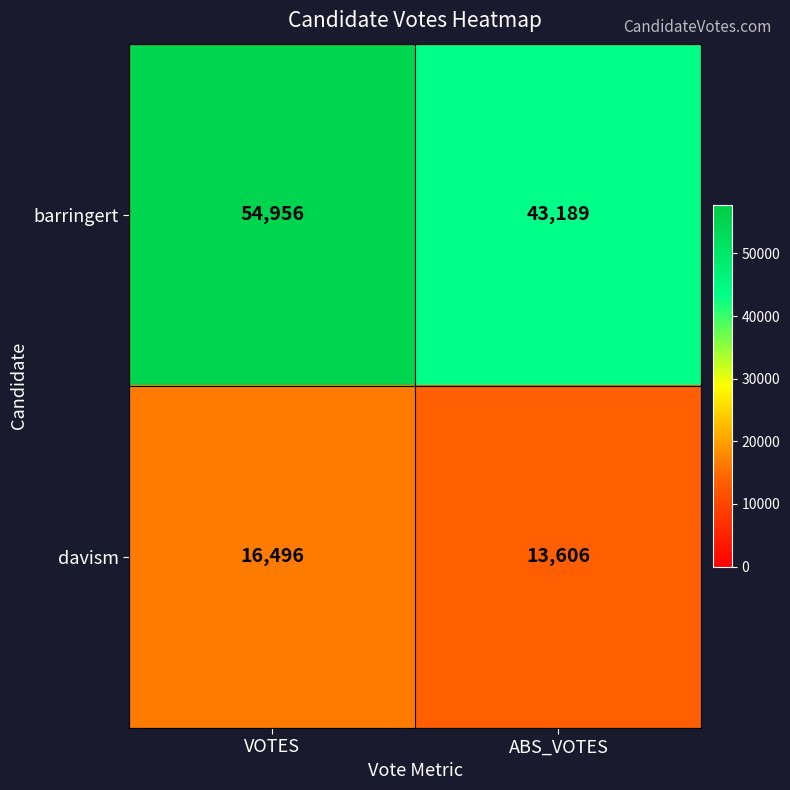

What is the sum of the barringert values at VOTES and ABS_VOTES?

98145